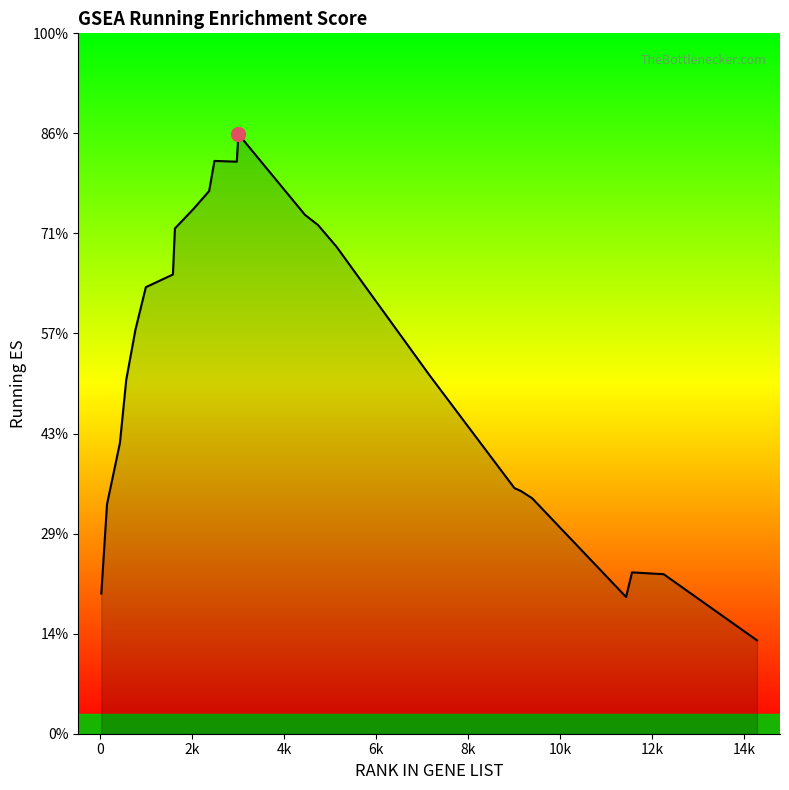

Does the chart have visible grid lines?

No